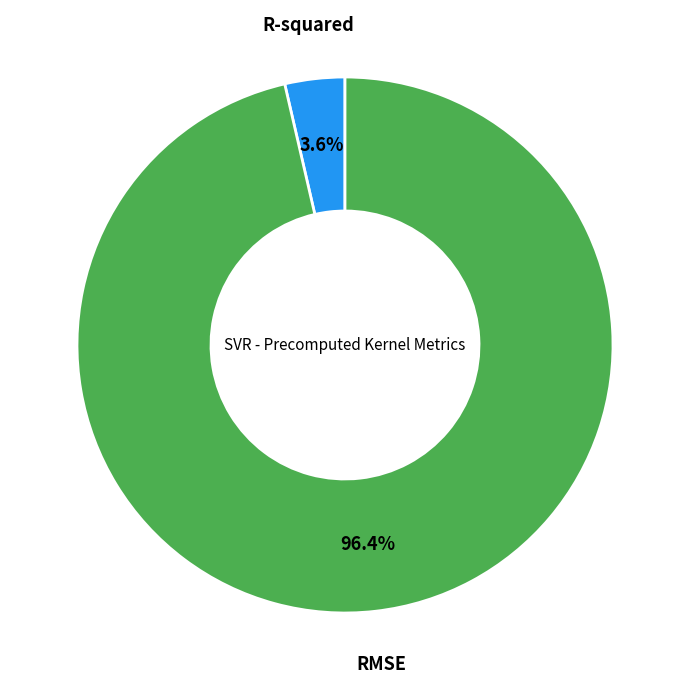

Which category has the smallest portion of the pie?

R-squared